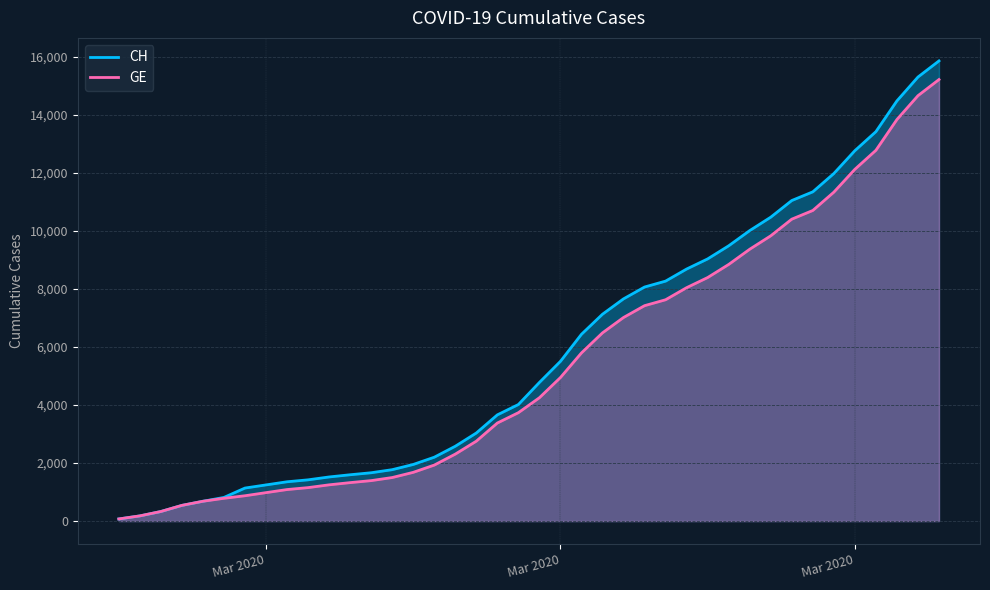

True or false: CH and GE intersect in this chart.

False